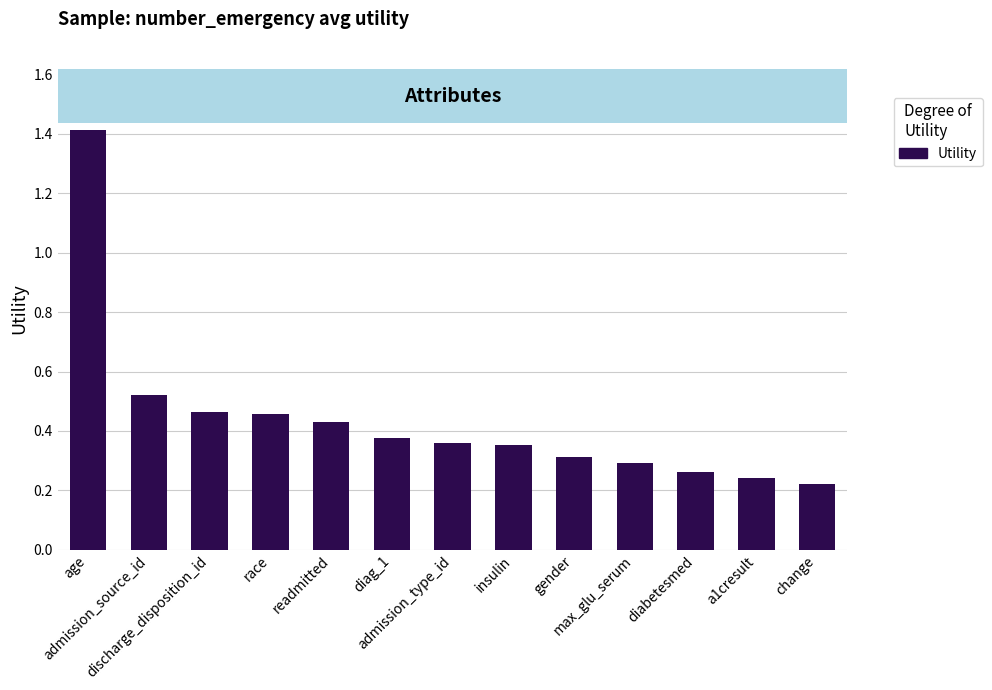

How many values are between 0 and 1?

12